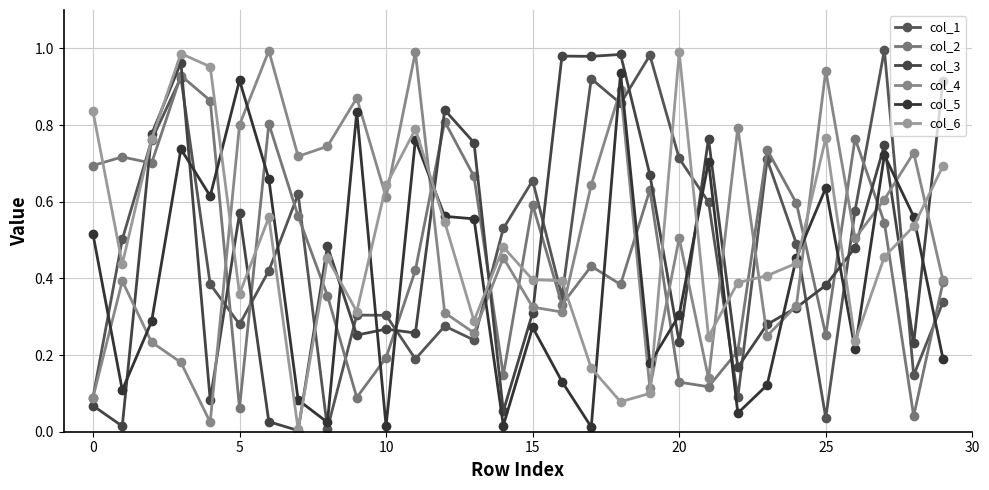

How many lines are shown in the chart?

6